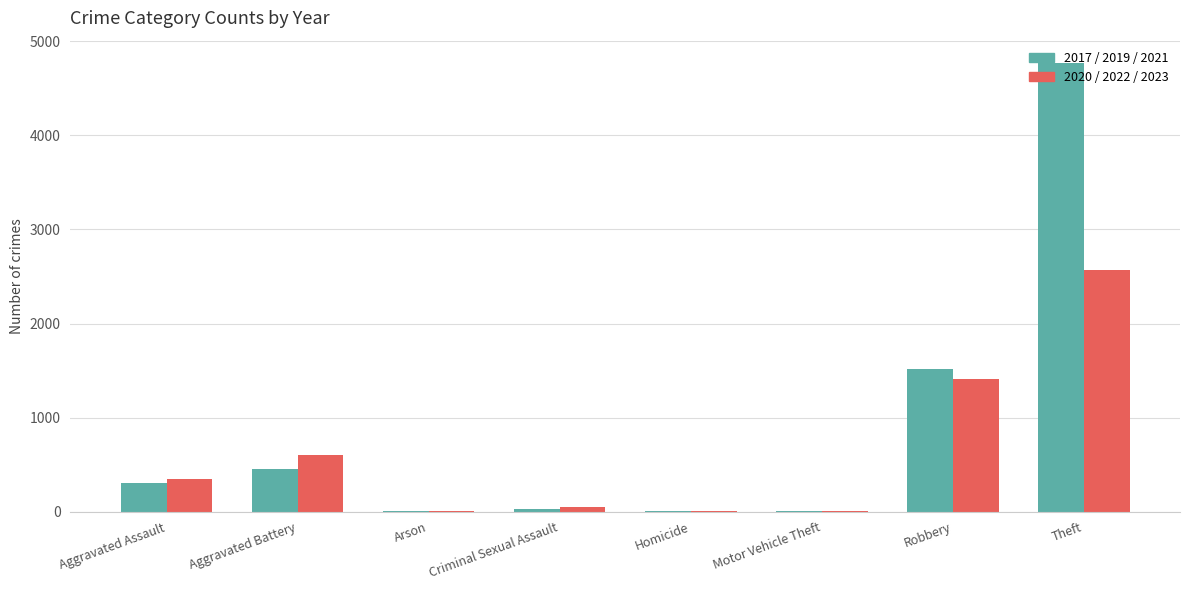

At which category is the sum across all series the highest?

Theft